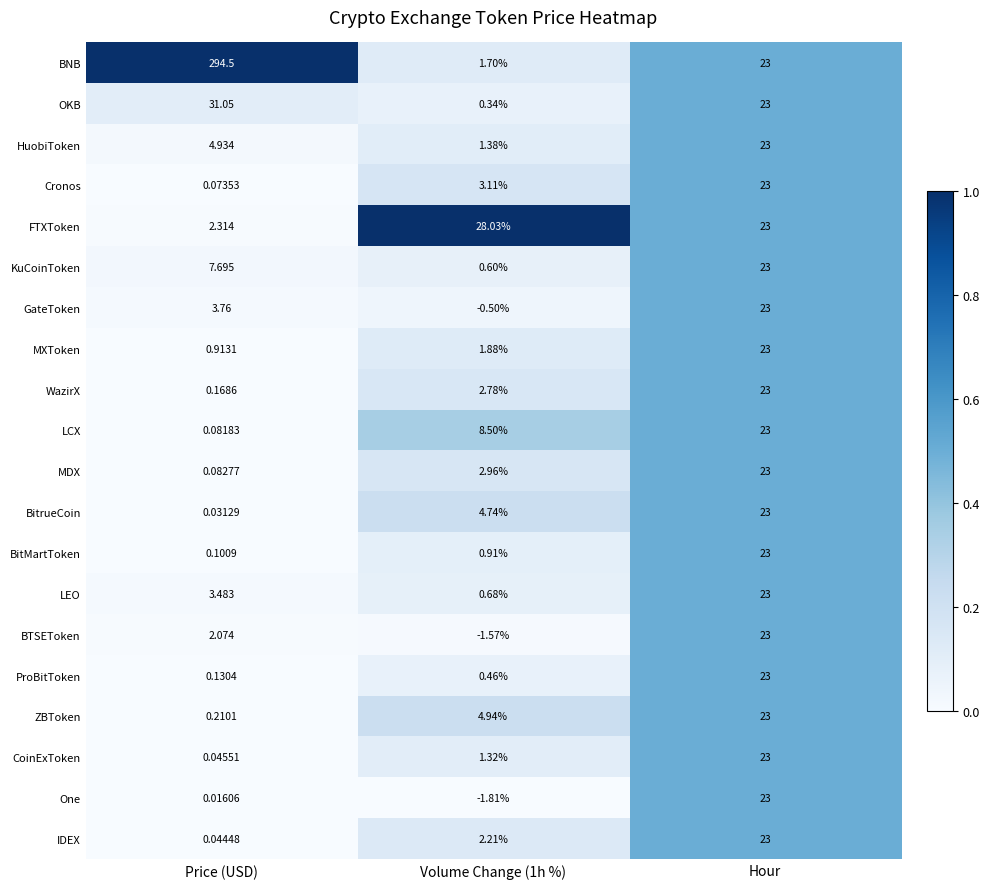

At which category is the sum across all series the highest?

Hour